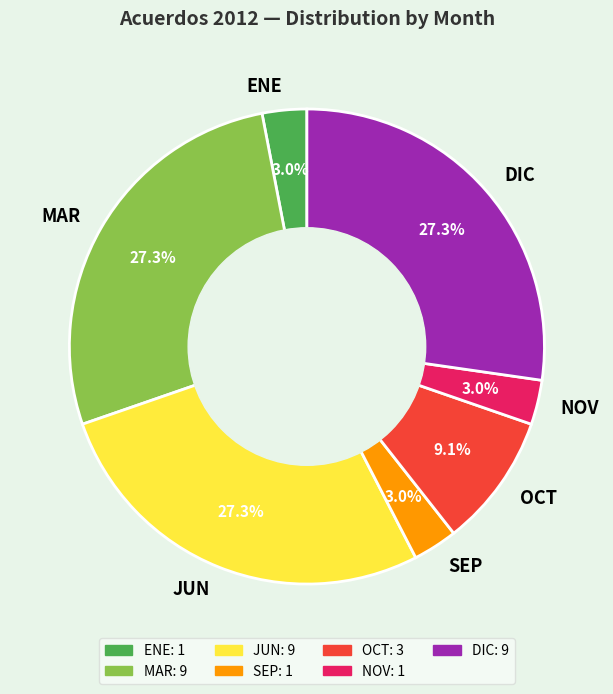

Is there any slice that represents more than half of the pie?

No